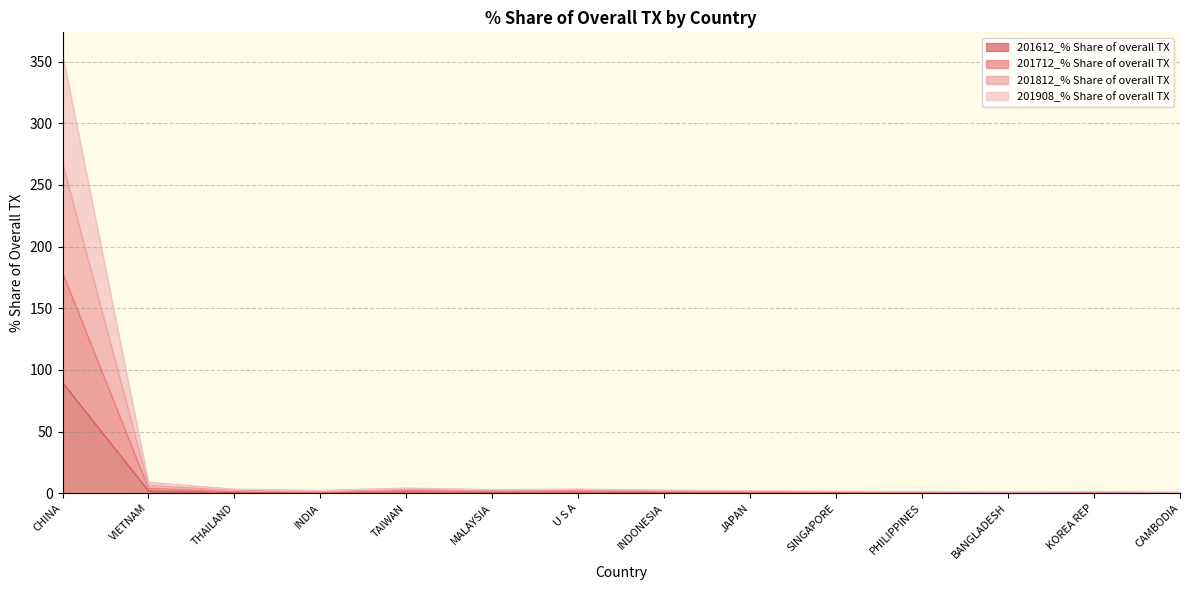

Between INDIA and JAPAN, which is larger?

JAPAN